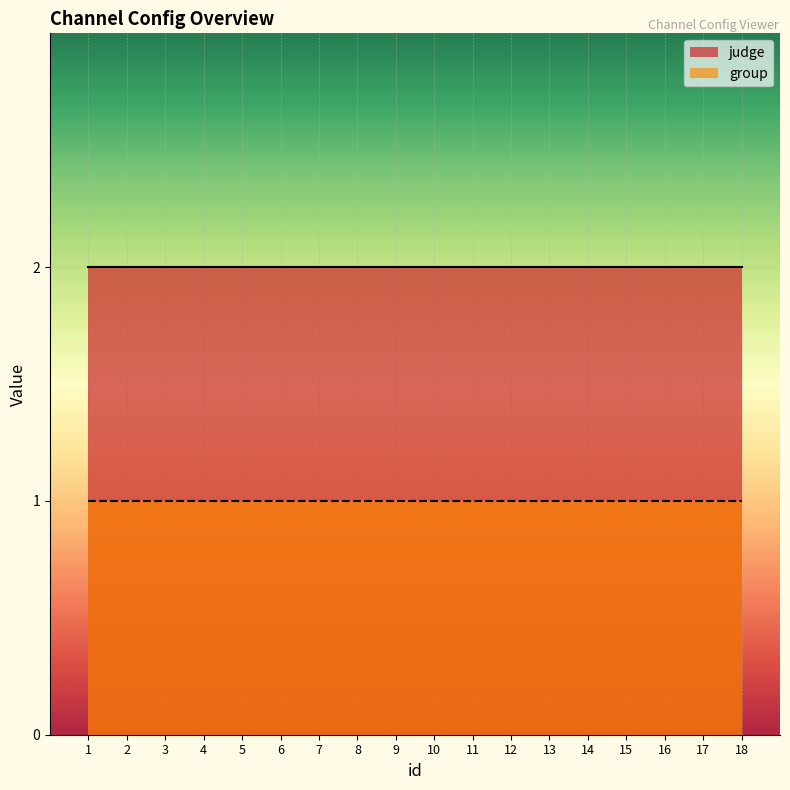

At which label is judge closest to 2?

1